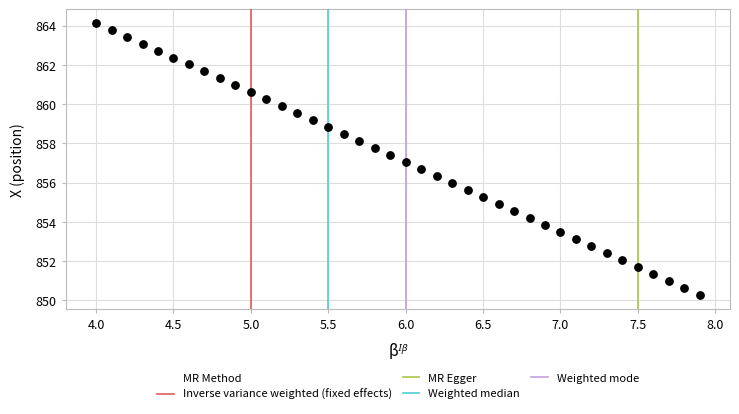

What is the range of X values (max minus min)?

3.9